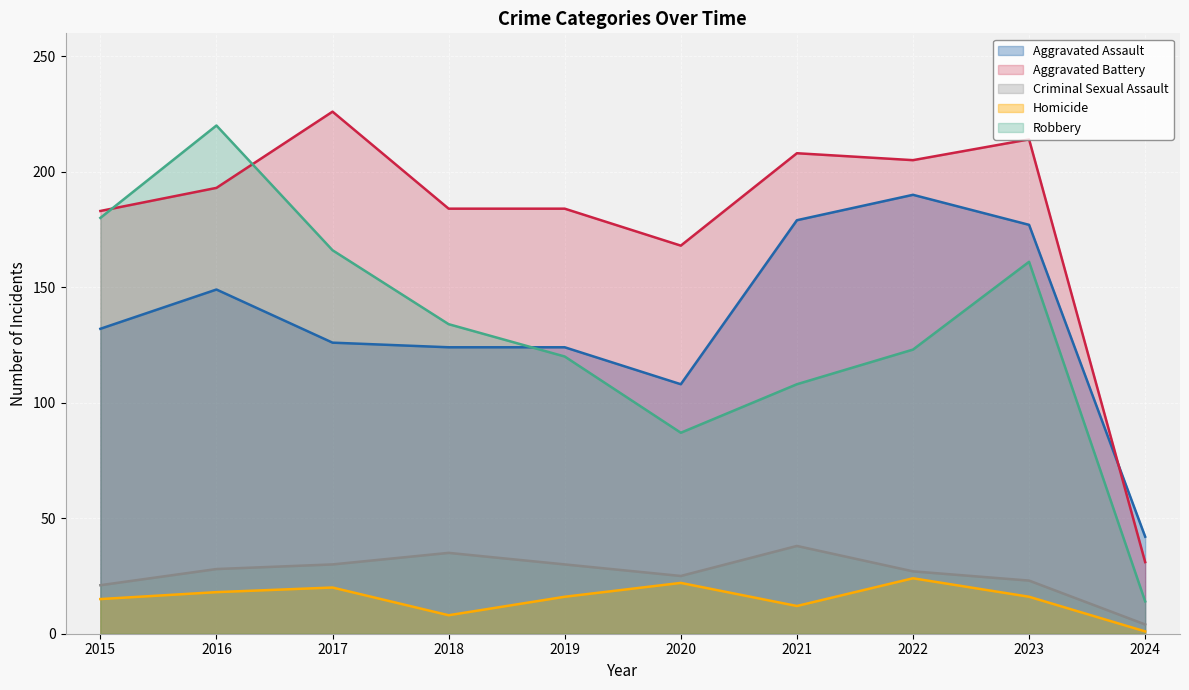

What is the difference between the highest and lowest values at 2015?

168